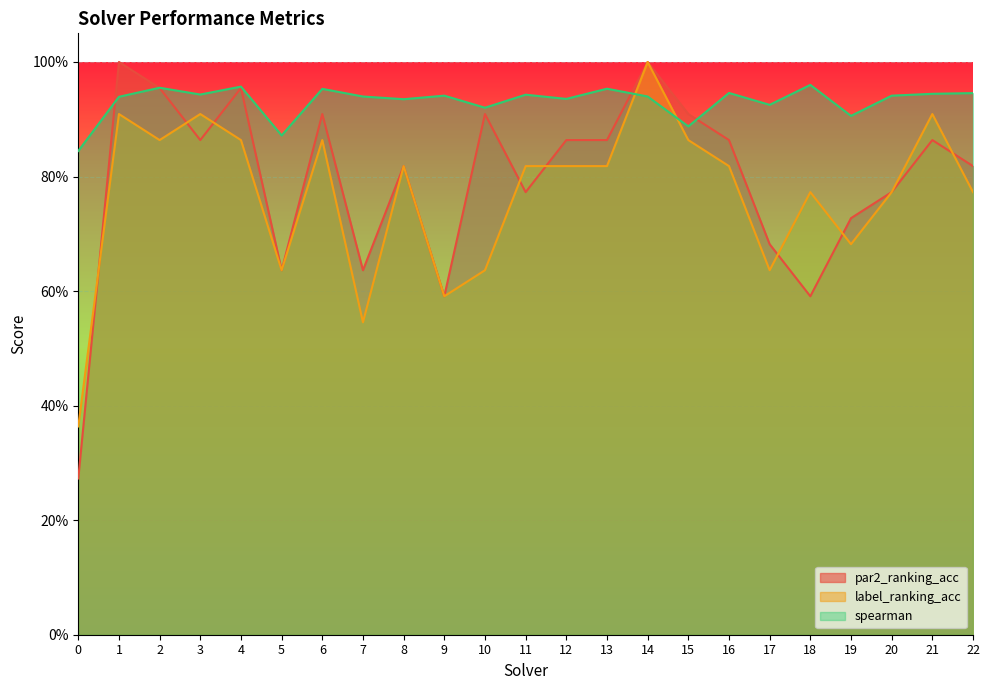

What is the sum of the label_ranking_acc values at 6 and 17?

1.5